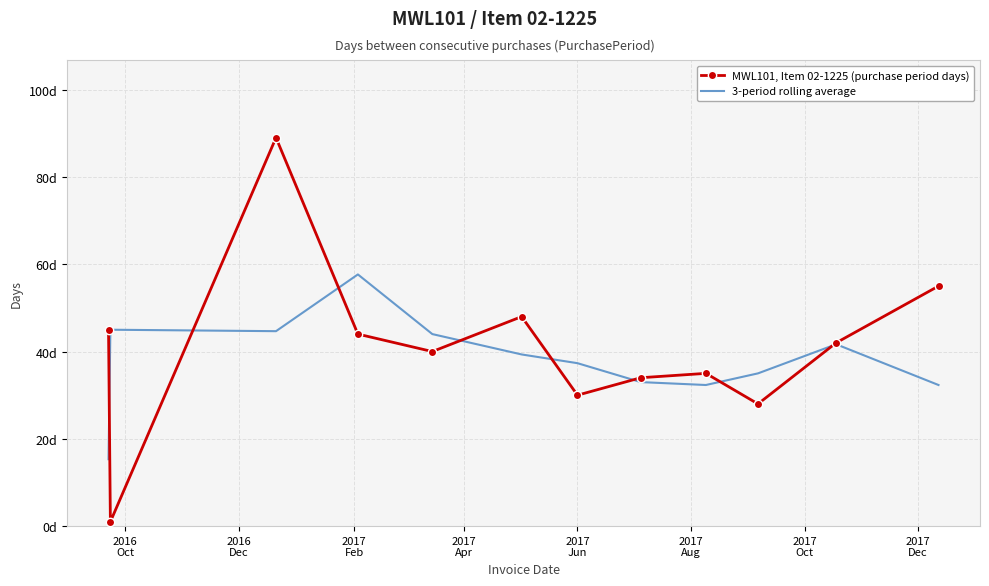

What is the minimum value shown in the chart?

1.0